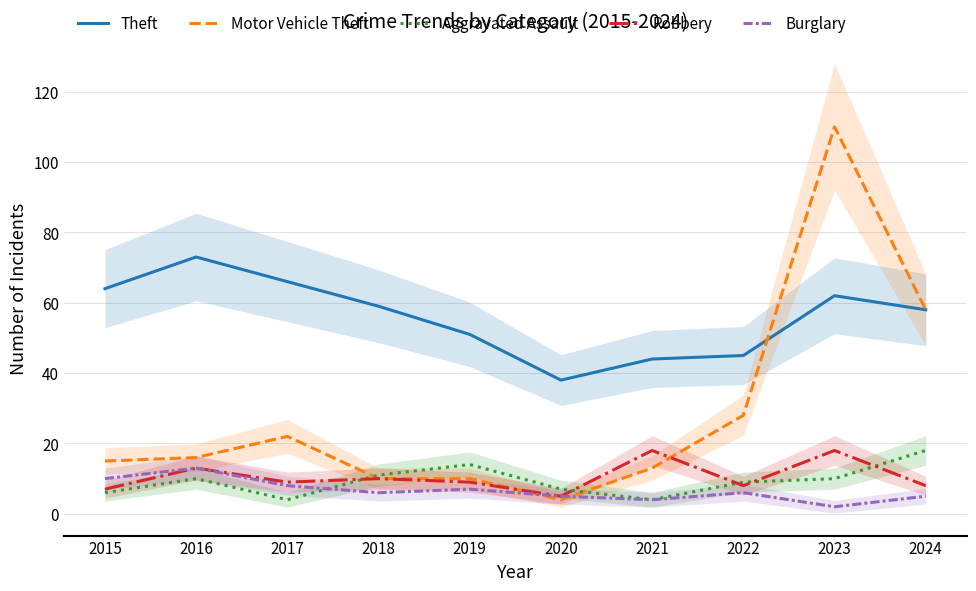

How many data points in Theft are above 59?

4